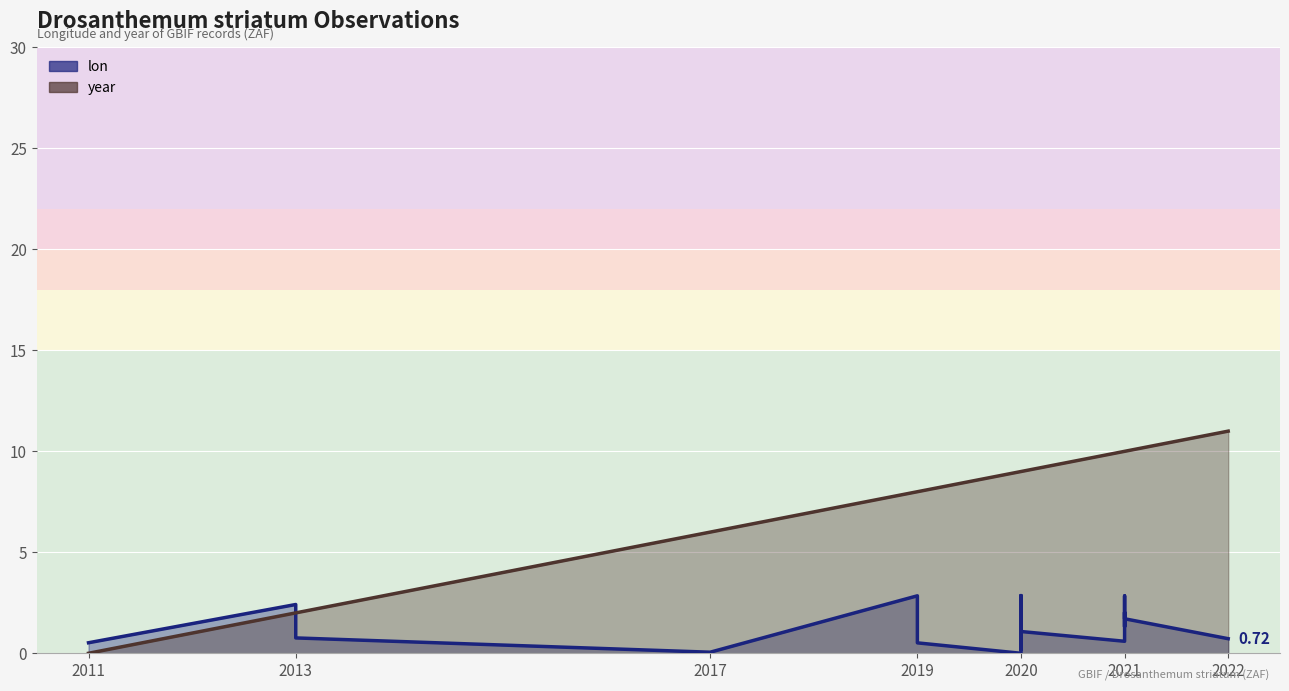

The lon series shows 2.7 at 2021. True or false?

False